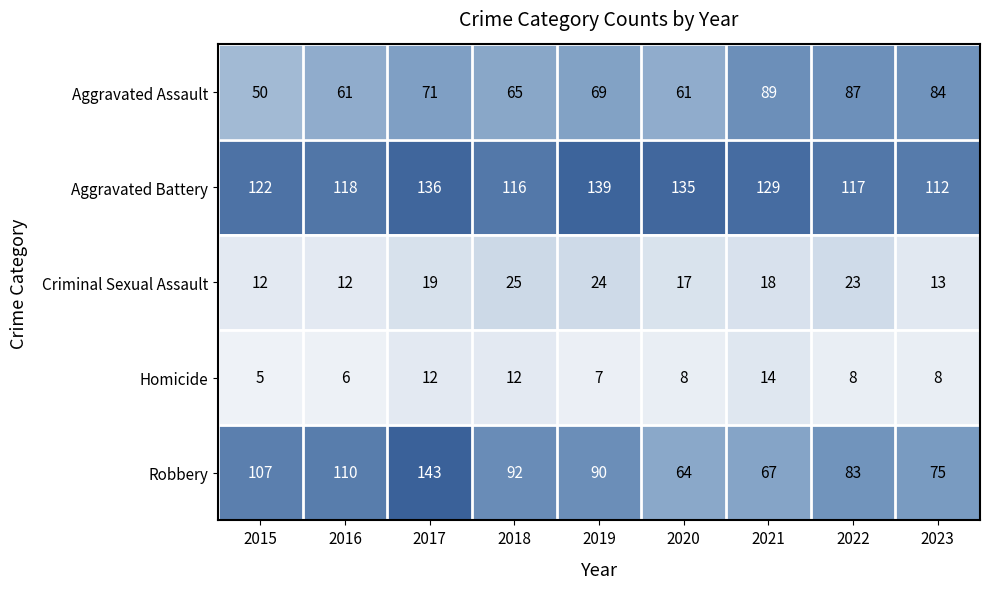

Which label corresponds to the largest value in the chart?

2017